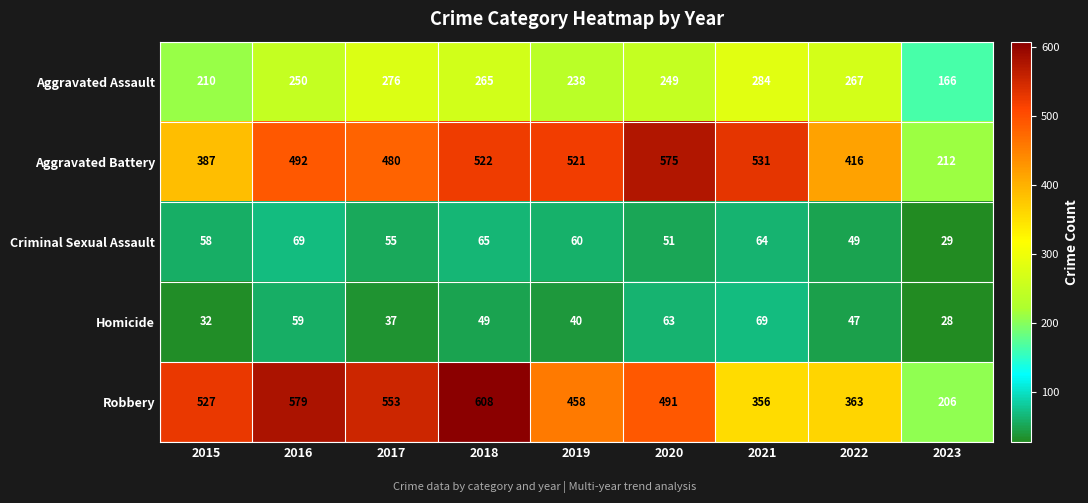

The value of Robbery at 2022 is 537. True or false?

False